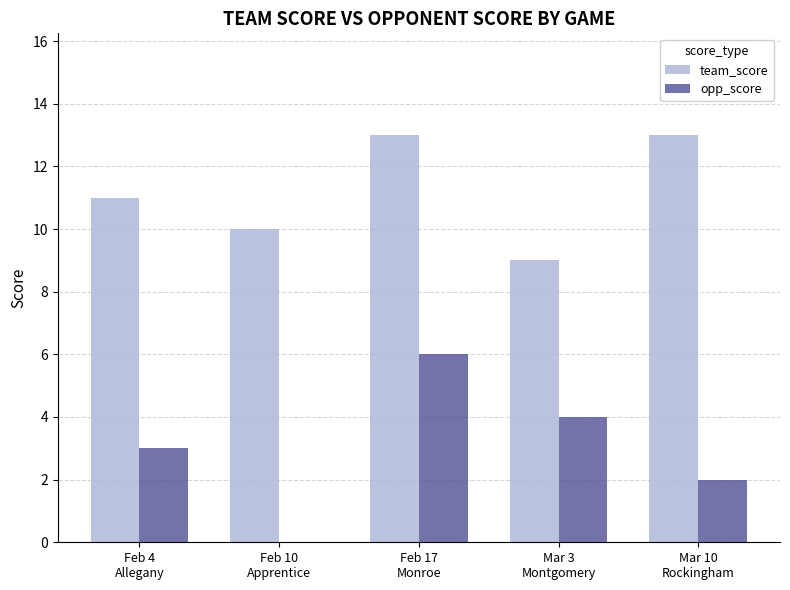

Reading right to left, what are all the values shown in this chart?

team_score: Mar 10
Rockingham=13	Mar 3
Montgomery=9	Feb 17
Monroe=13	Feb 10
Apprentice=10	Feb 4
Allegany=11
opp_score: Mar 10
Rockingham=2	Mar 3
Montgomery=4	Feb 17
Monroe=6	Feb 10
Apprentice=0	Feb 4
Allegany=3